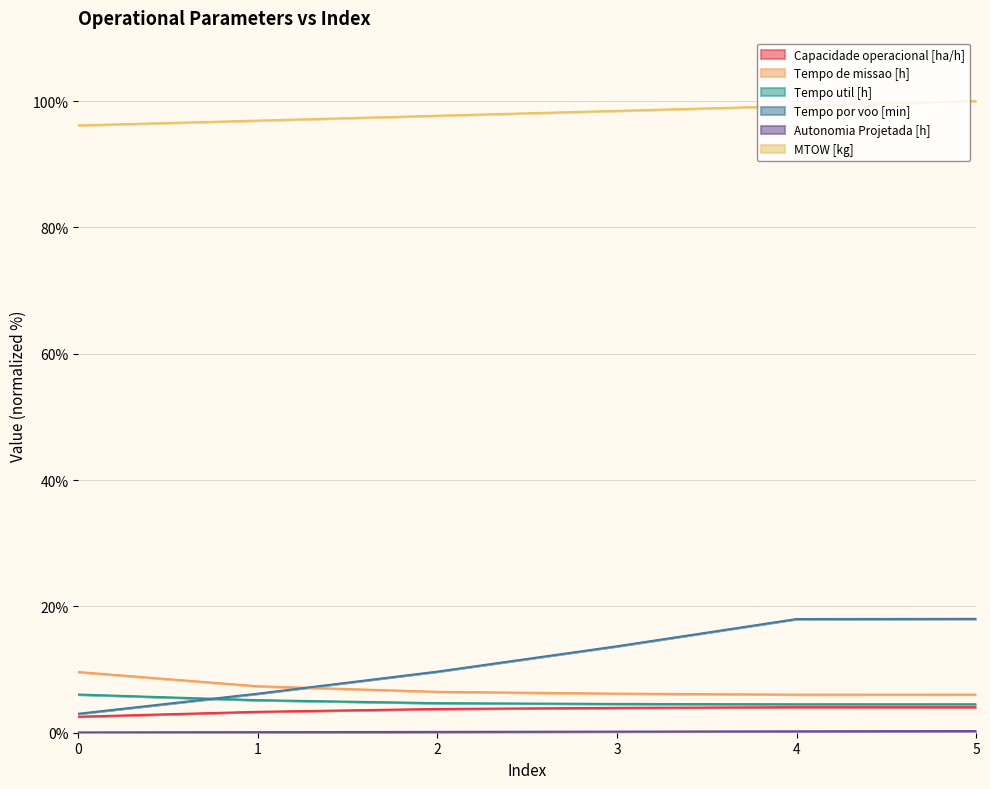

Rank the categories by Autonomia Projetada [h] value from highest to lowest.

5, 4, 3, 2, 1, 0